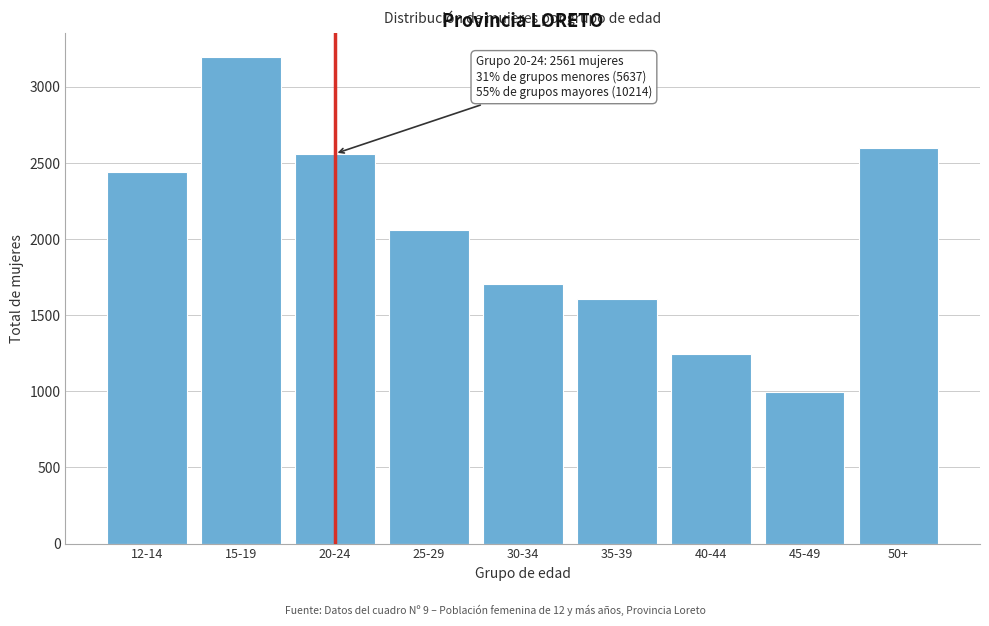

Reading left to right, transcribe all the data shown in this chart.

2441	3196	2561	2063	1706	1607	1248	994	2596